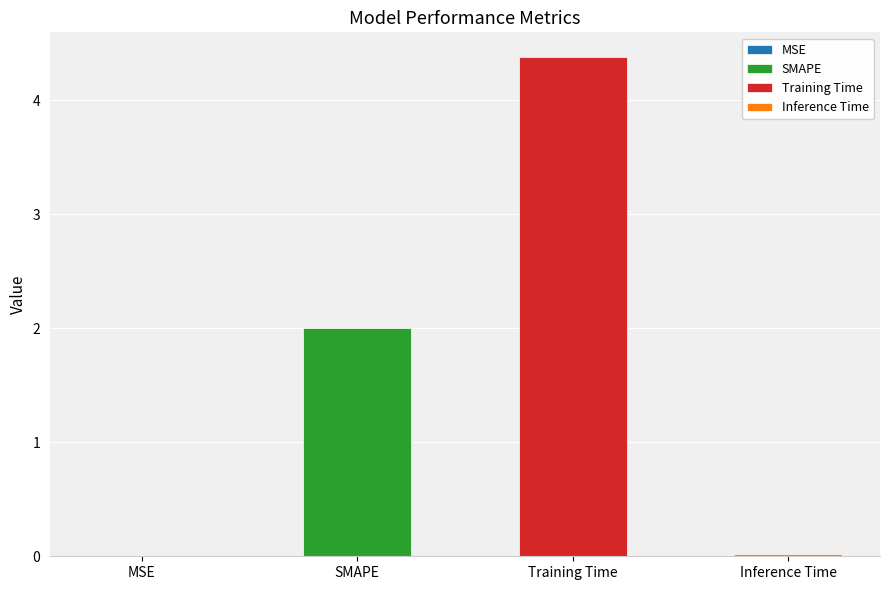

What is the approximate value at SMAPE?

2.0